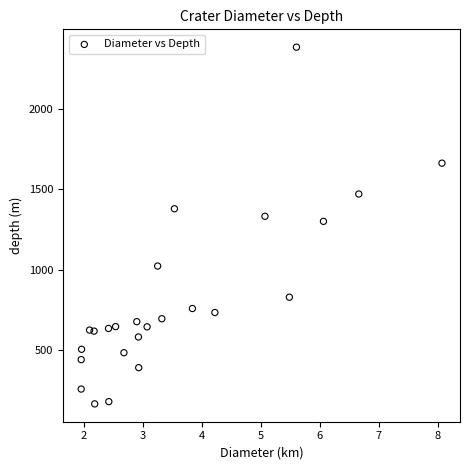

What is the range of X values (max minus min)?

6.1